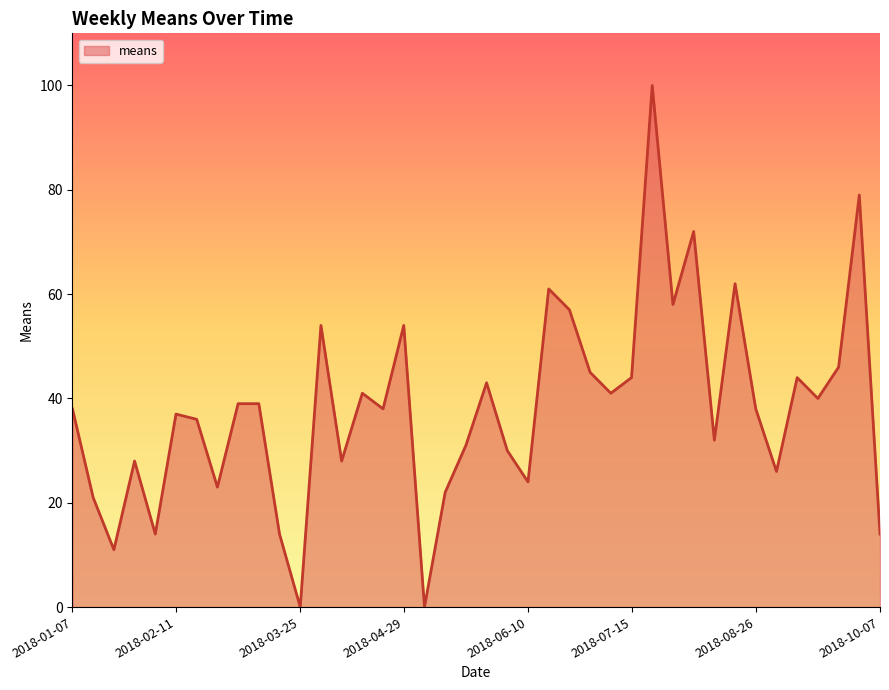

What is the difference between the maximum and minimum values?

100